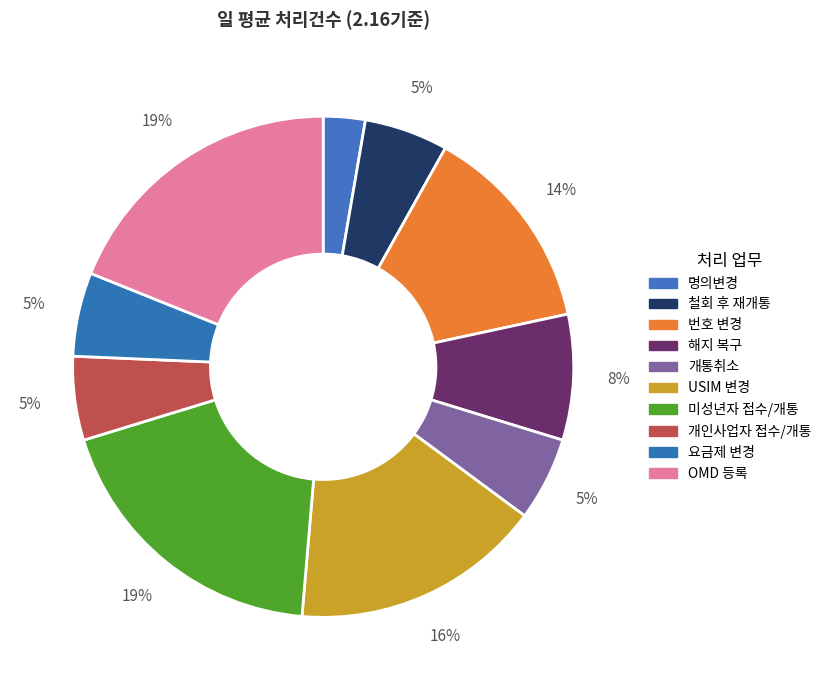

To the nearest percent, what is the average slice percentage?

10%